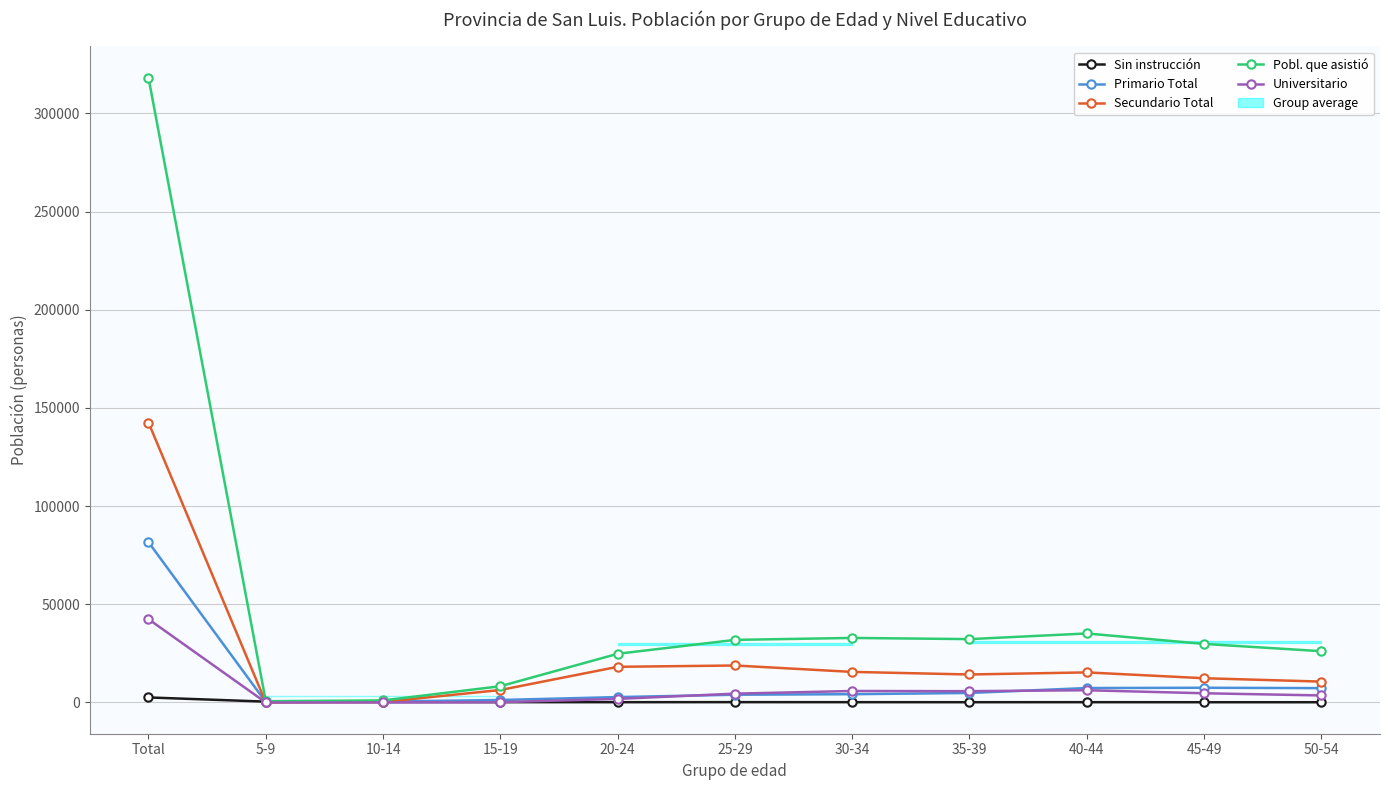

What is the difference between the maximum and second lowest values in the Universitario series?

42431